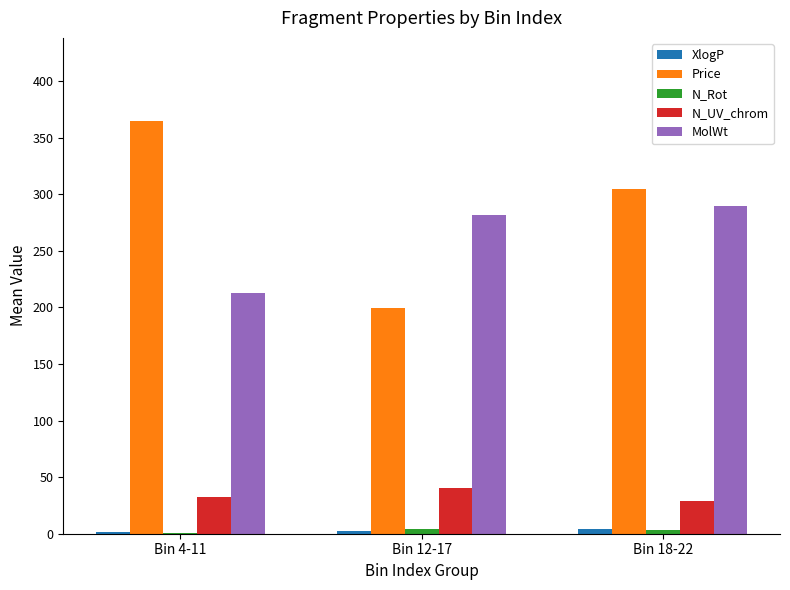

Is it true that MolWt equals 101.3 at Bin 18-22?

False